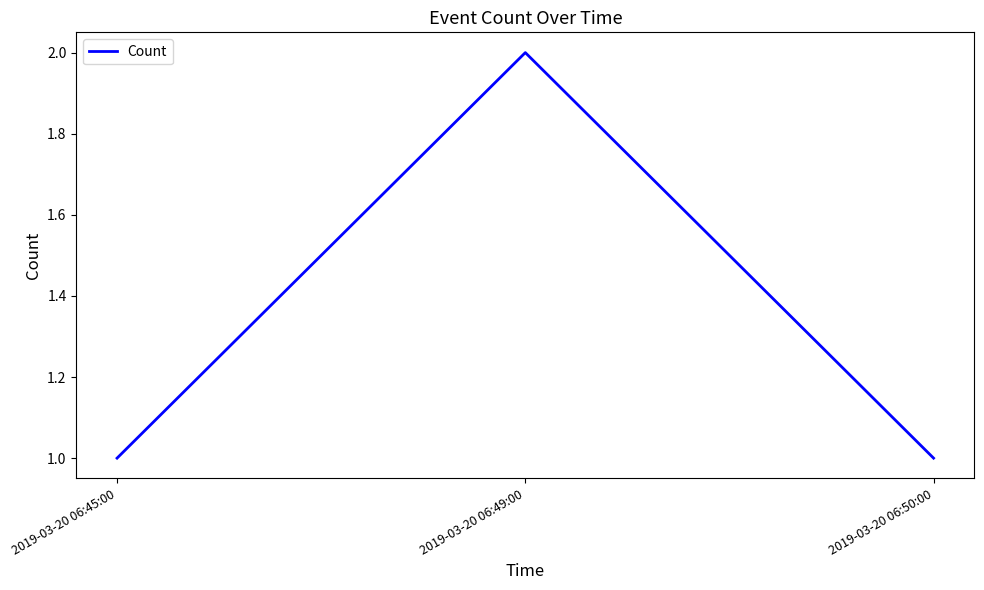

Does the chart display data point markers on the line(s)?

No